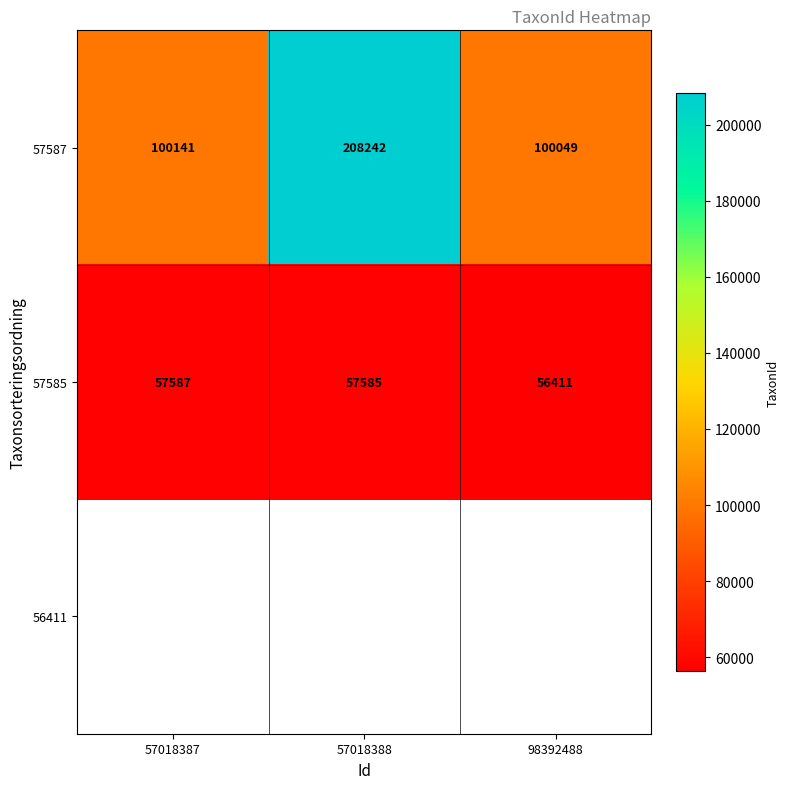

Which series has the largest range (max minus min)?

57587